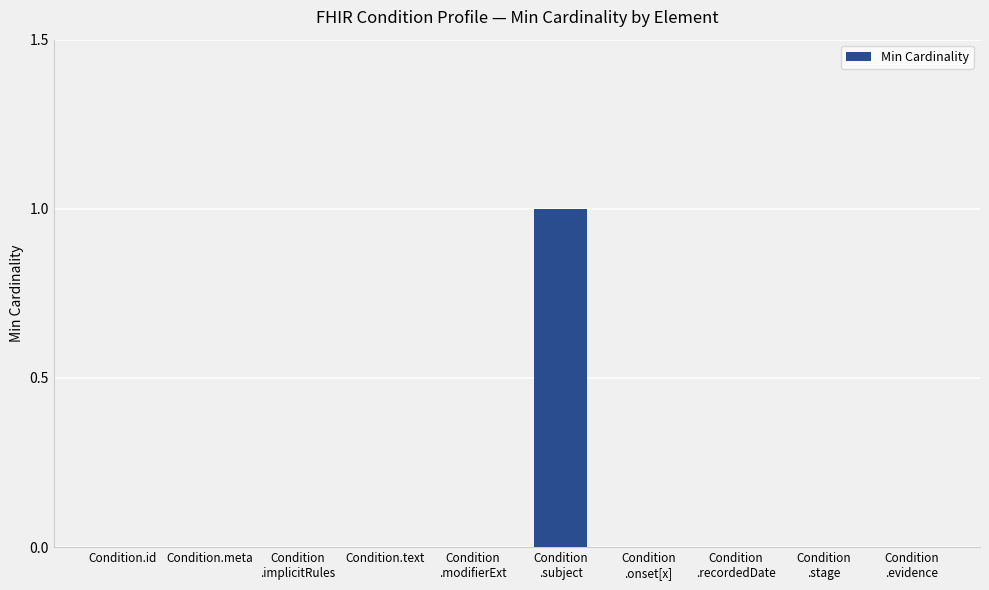

True or false: the data shows 0 at Condition
.stage.

True